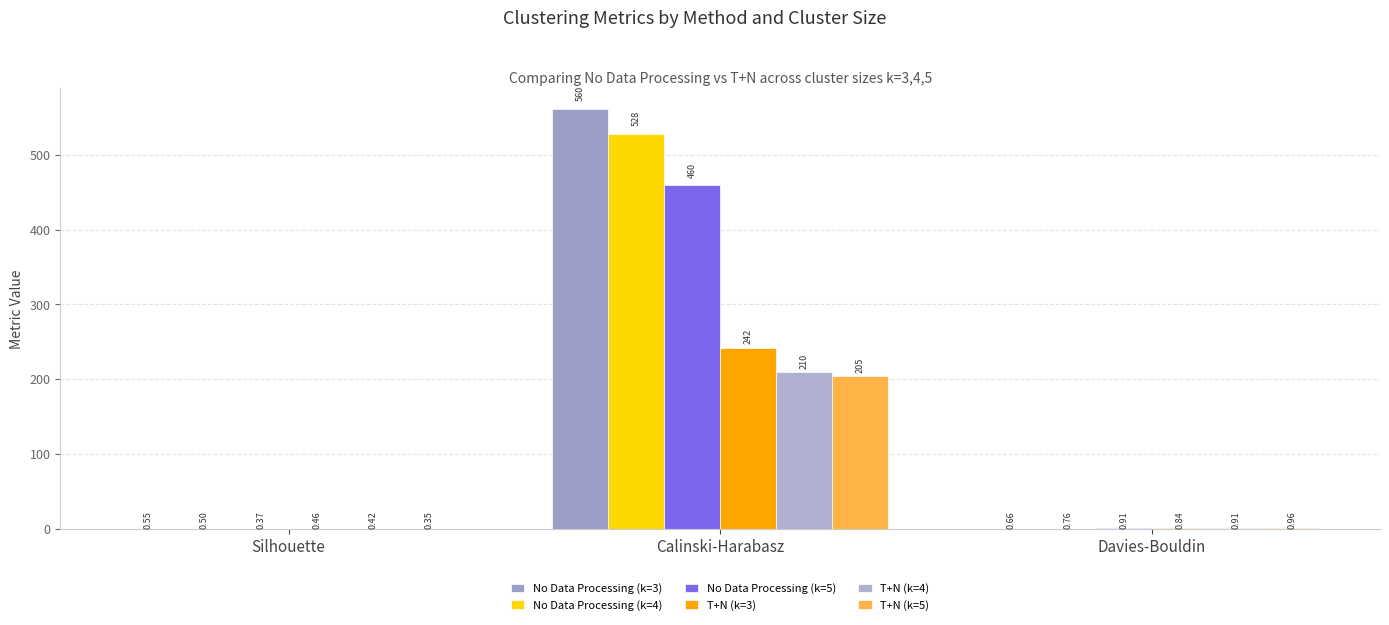

Is it true that T+N (k=5) equals 0.6 at Davies-Bouldin?

False